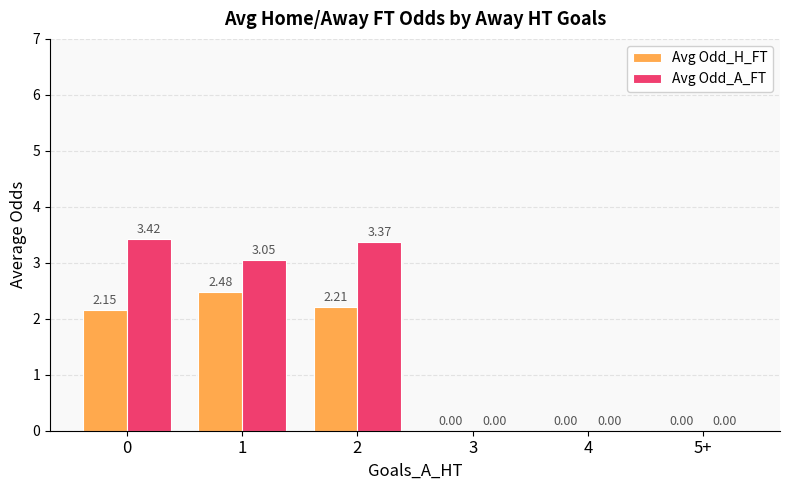

What is the total value across all series at 0?

5.6